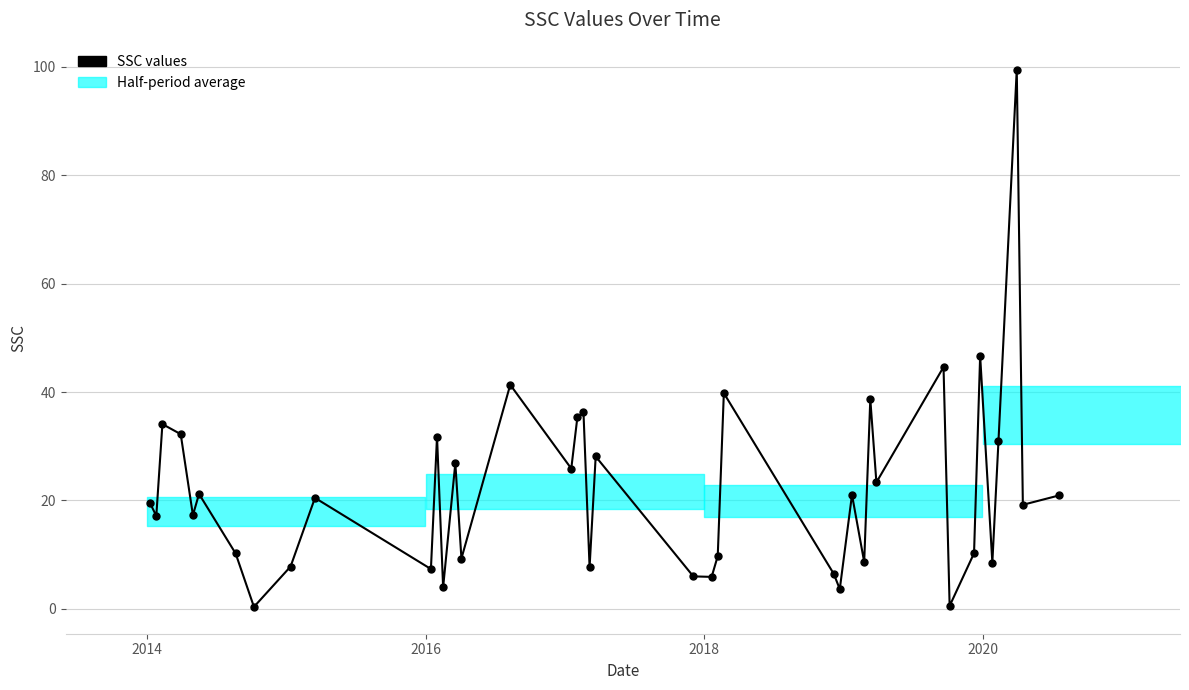

What is the value of the 36th point from the left?

8.5